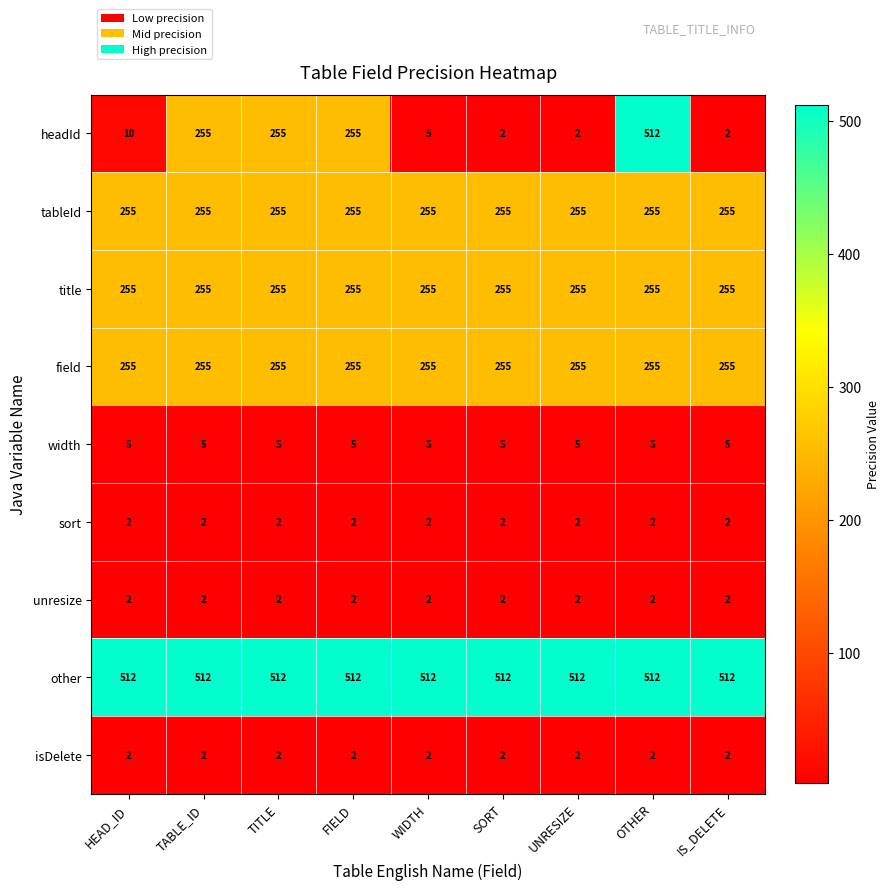

What is the greatest value displayed?

512